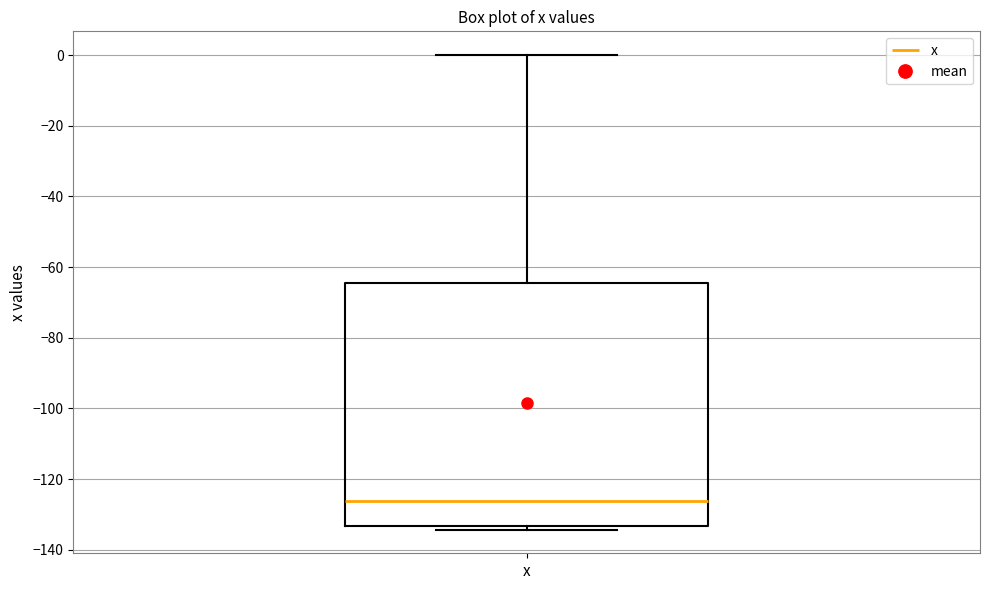

Read this box plot against the y-axis: the position of the median line, the range covered by the box, and the ends of both whiskers. The values are not printed on the chart, so give them approximately, as read against the axis.

median -126, box -134 to -64, whiskers -134 (just below the box's lower edge) to 0